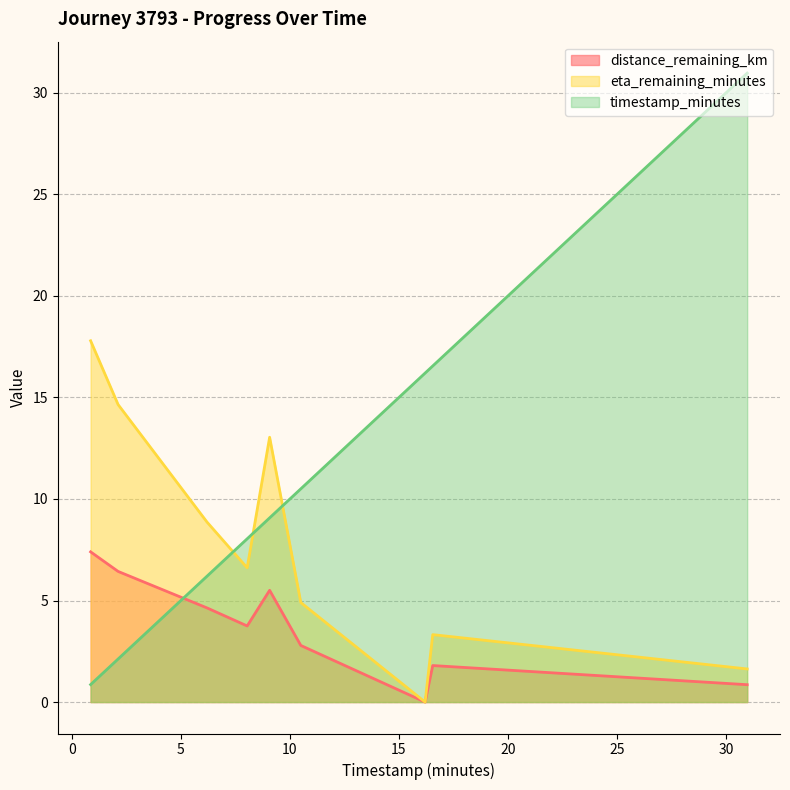

True or false: distance_remaining_km and eta_remaining_minutes intersect in this chart.

False